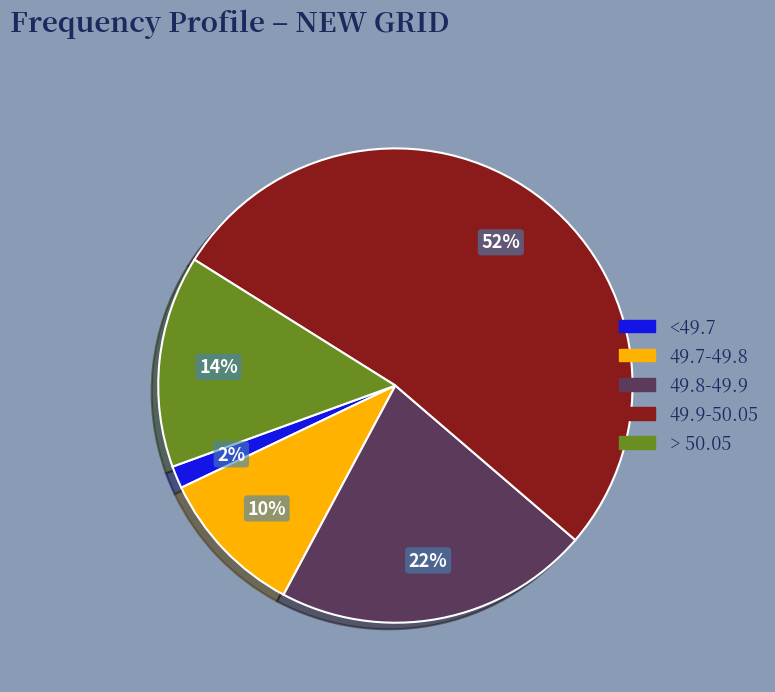

Which category has the smallest portion of the pie?

<49.7